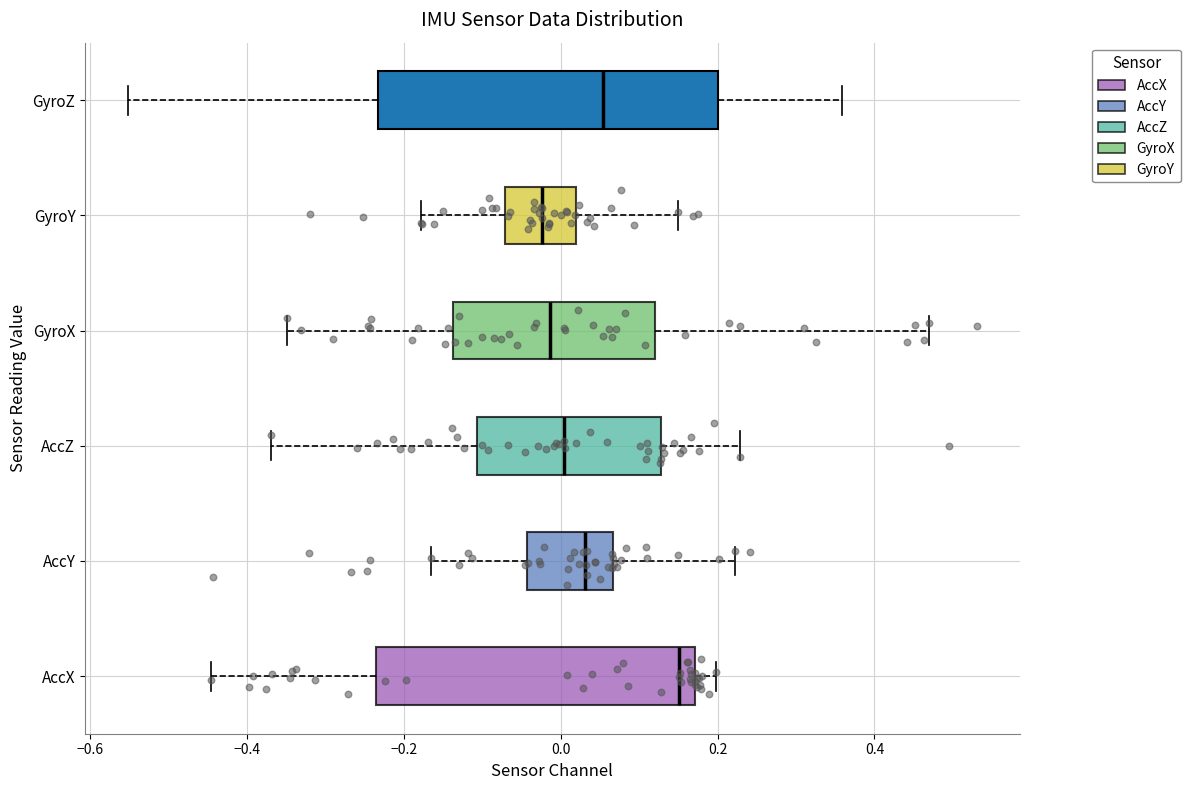

Where does the right whisker of the box for AccZ end on the x-axis? The values are not printed on the chart, so give them approximately, as read against the axis.

0.22